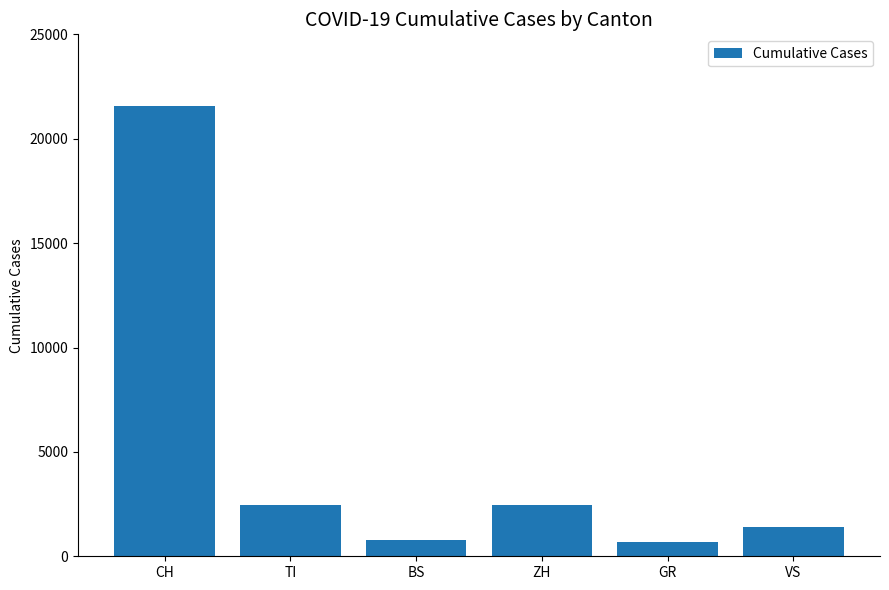

What is the average value?

4892